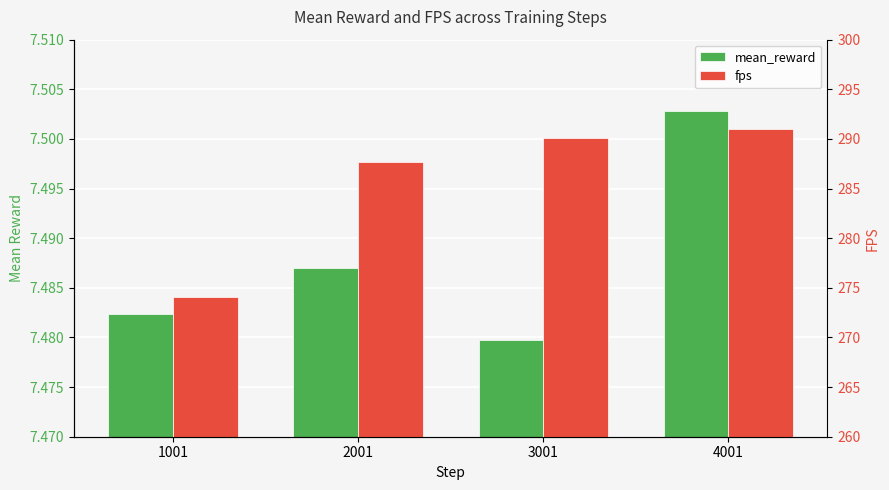

The value of mean_reward at 4001 is 7.5. True or false?

True